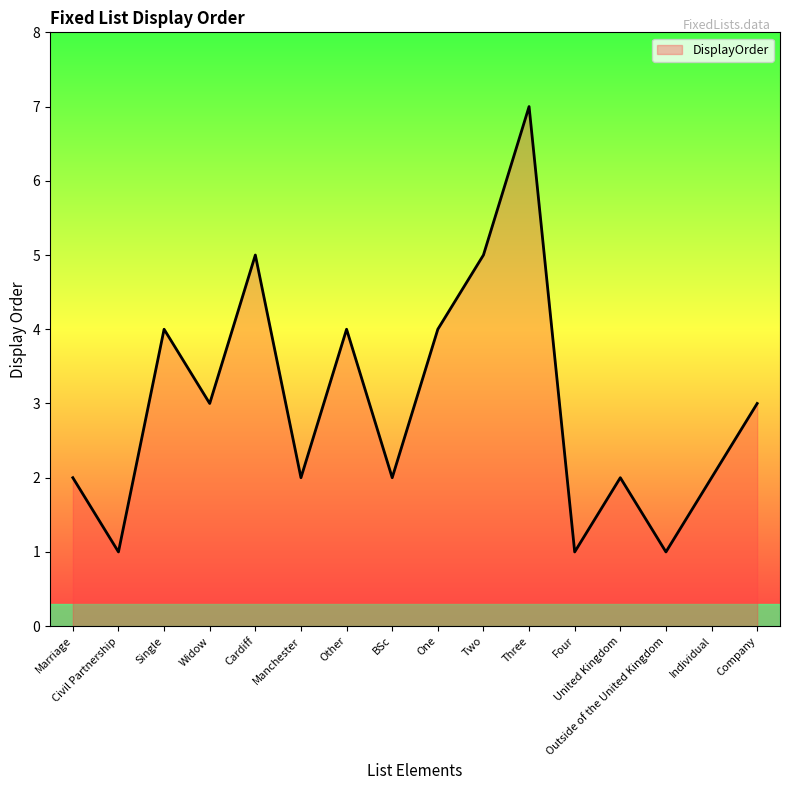

What is the greatest value displayed?

7